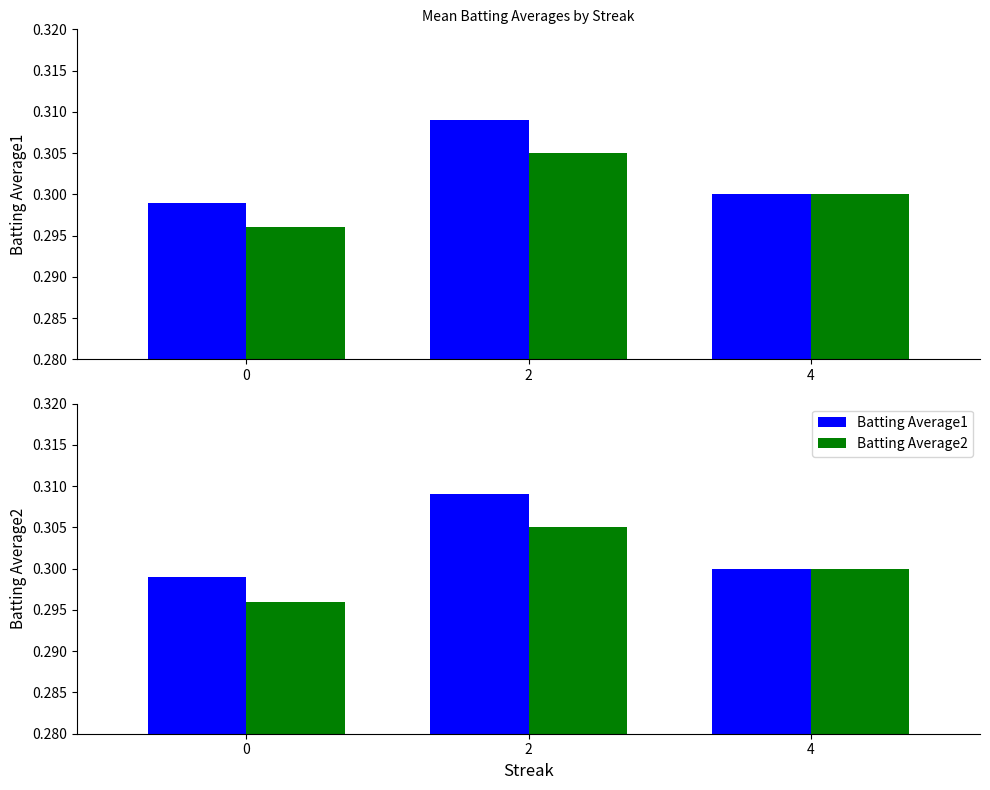

Between 0 and 4, which series saw the biggest shift?

Batting Average2